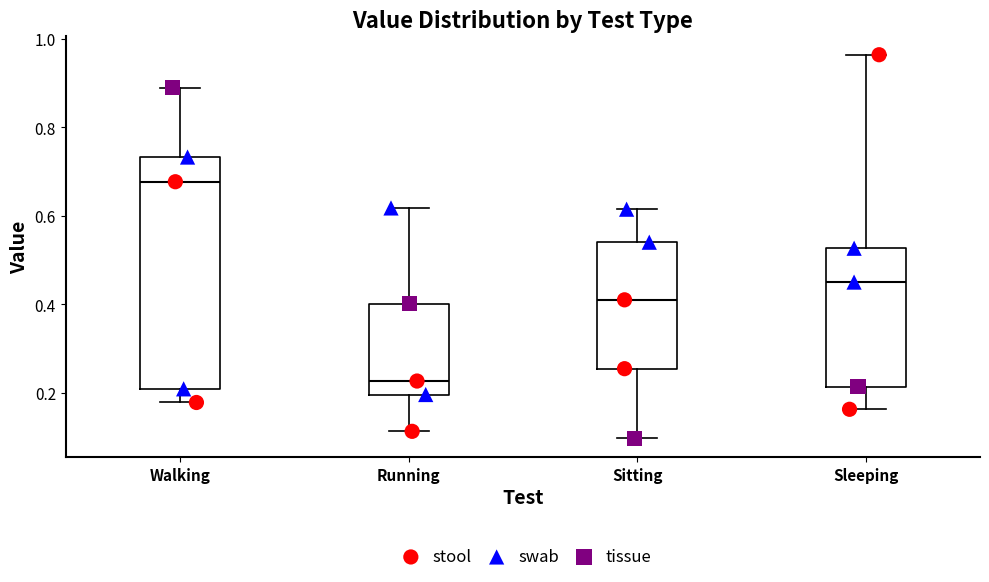

Reading left to right, read every box against the y-axis: the position of its median line, the range the box covers, and the ends of its whiskers. The values are not printed on the chart, so give them approximately, as read against the axis.

Walking: median 0.68, box 0.20 to 0.74, whiskers 0.18 to 0.88
Running: median 0.22, box 0.20 to 0.40, whiskers 0.12 to 0.62
Sitting: median 0.40, box 0.26 to 0.54, whiskers 0.10 to 0.62
Sleeping: median 0.46, box 0.22 to 0.52, whiskers 0.16 to 0.96